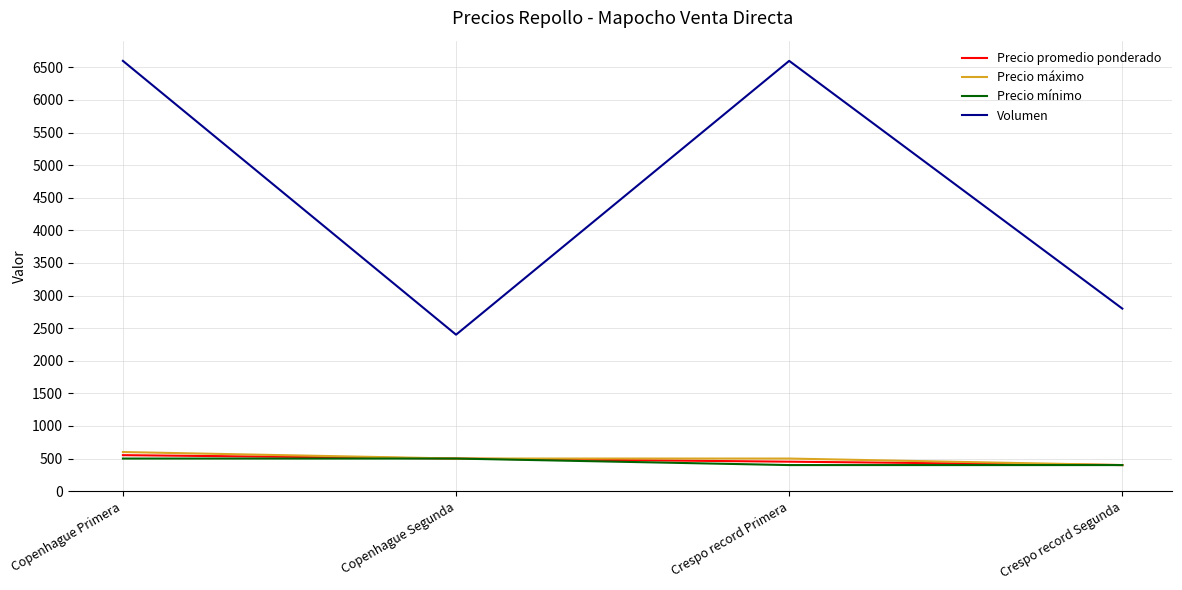

Between Crespo record Primera and Crespo record Segunda, which series saw the biggest shift?

Volumen